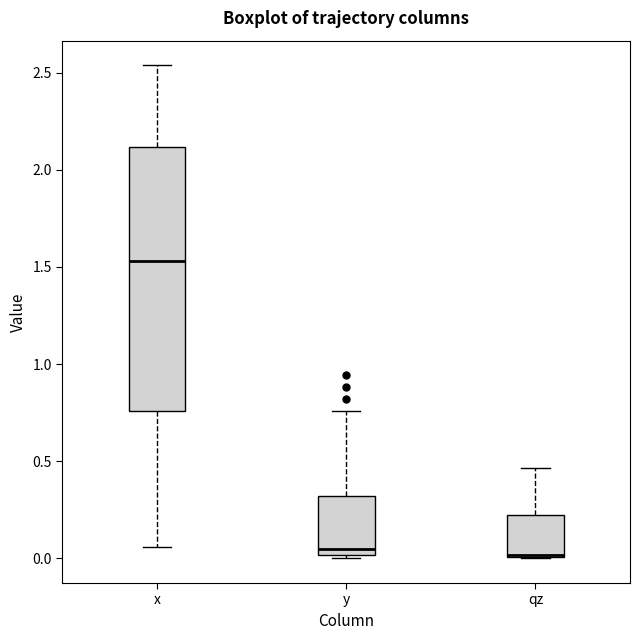

Where does the upper whisker of the box for qz end on the y-axis? The values are not printed on the chart, so give them approximately, as read against the axis.

0.45